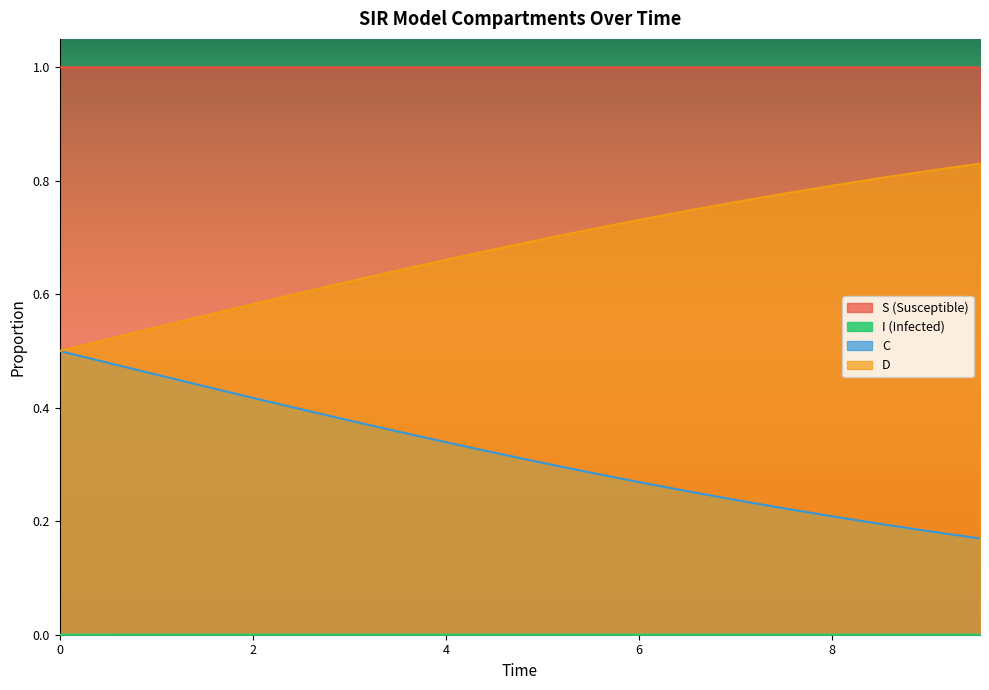

The value of I at 6 is 0.0. True or false?

False